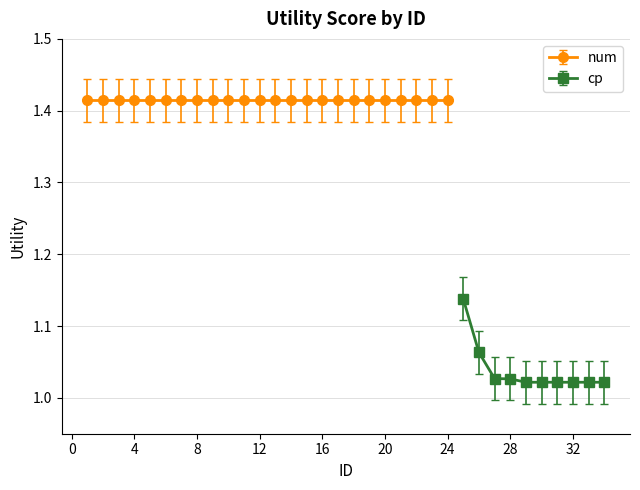

True or false: there are more than 0 points higher than both neighbors.

False